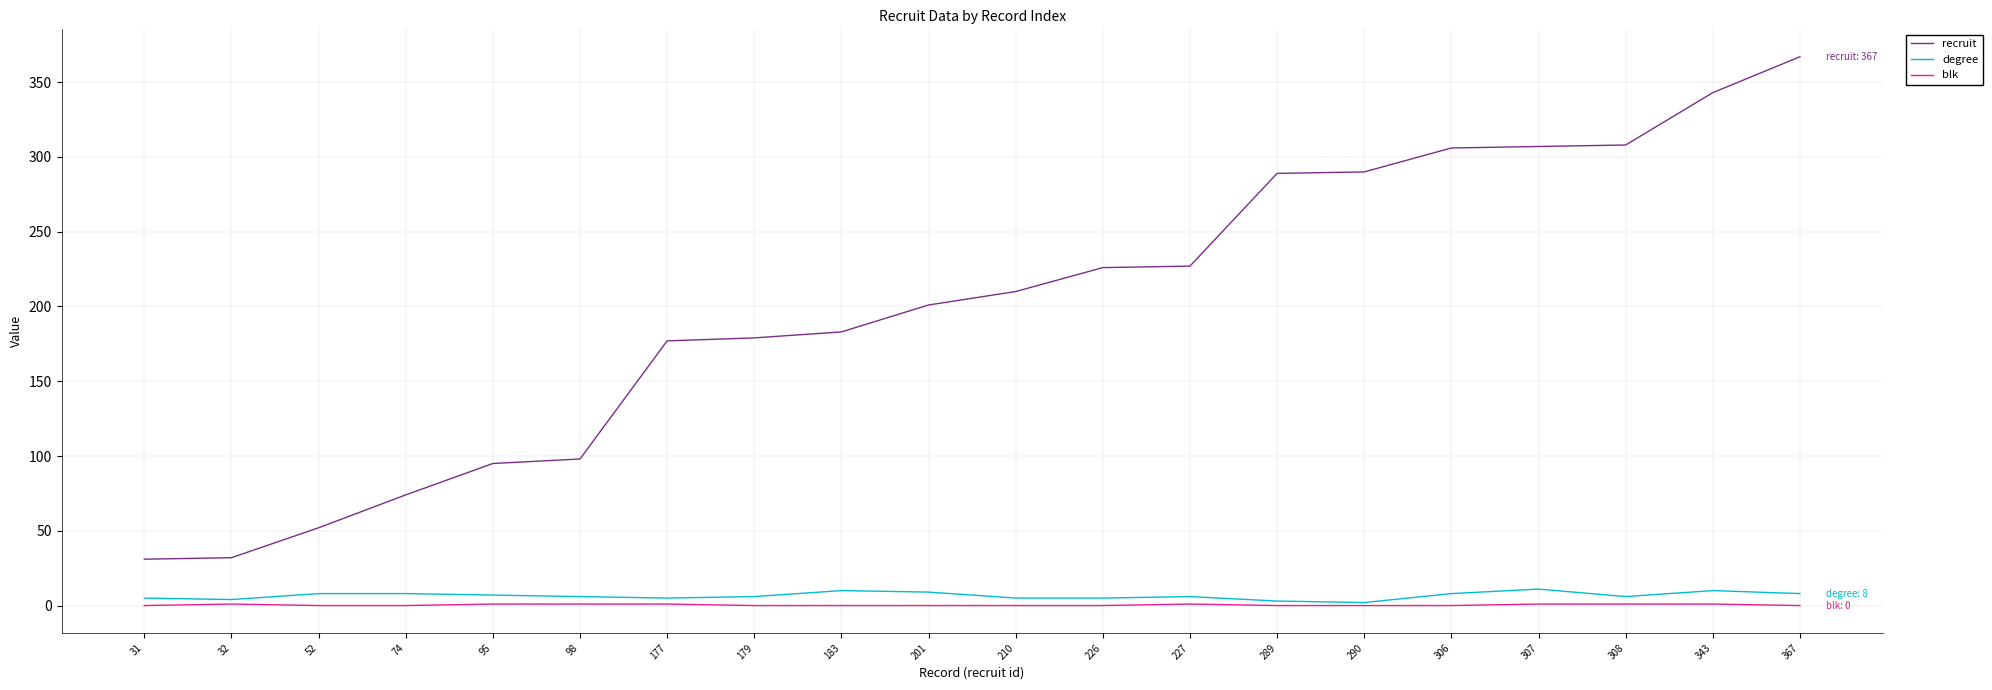

Is the value of blk at 52 greater than the value of recruit at 95?

No